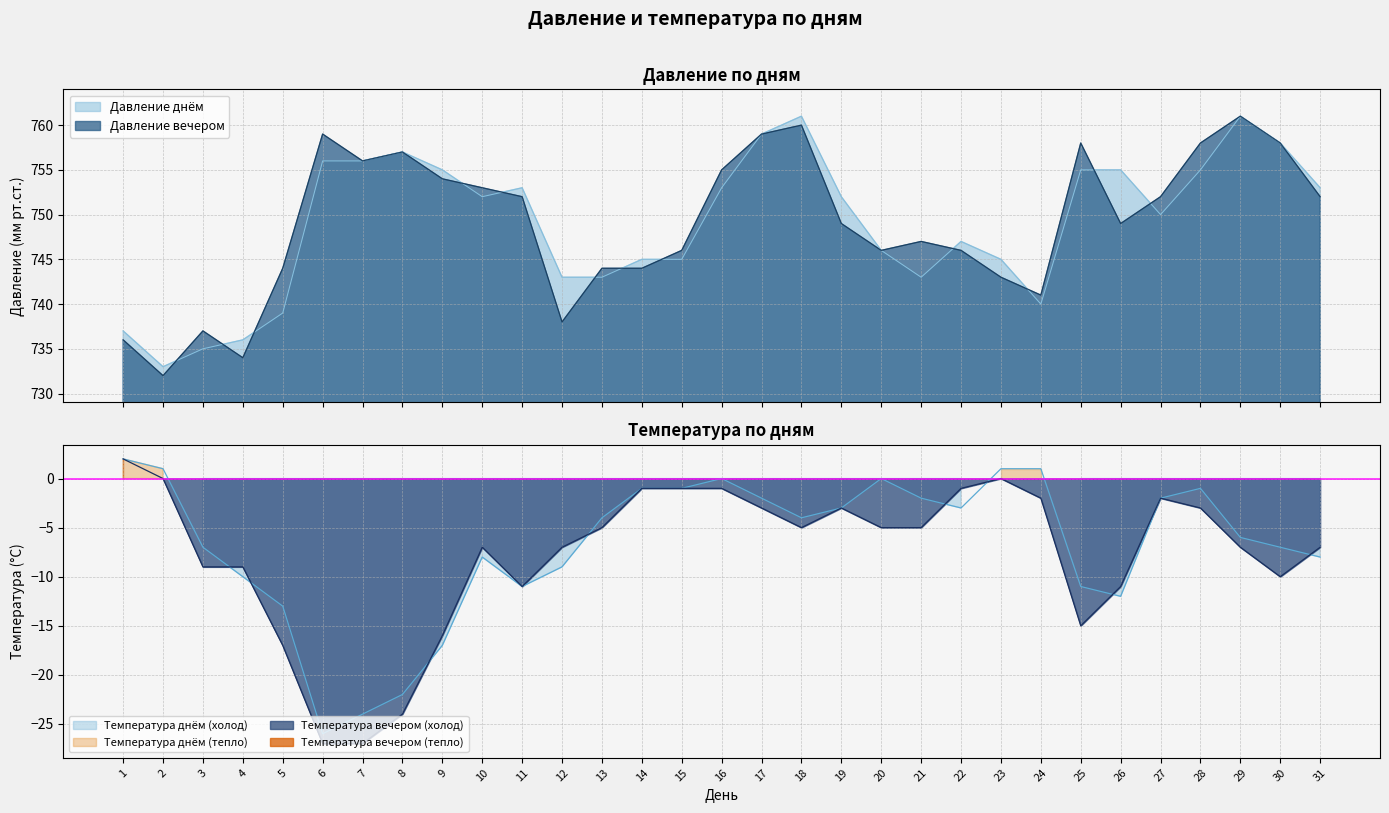

Which series has the largest total across all categories?

Давление вечером